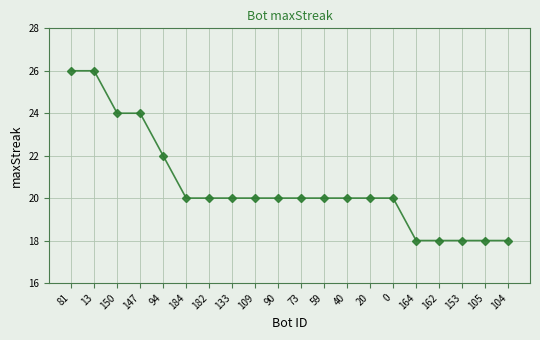

What is the label of the 5th point from the left?

94